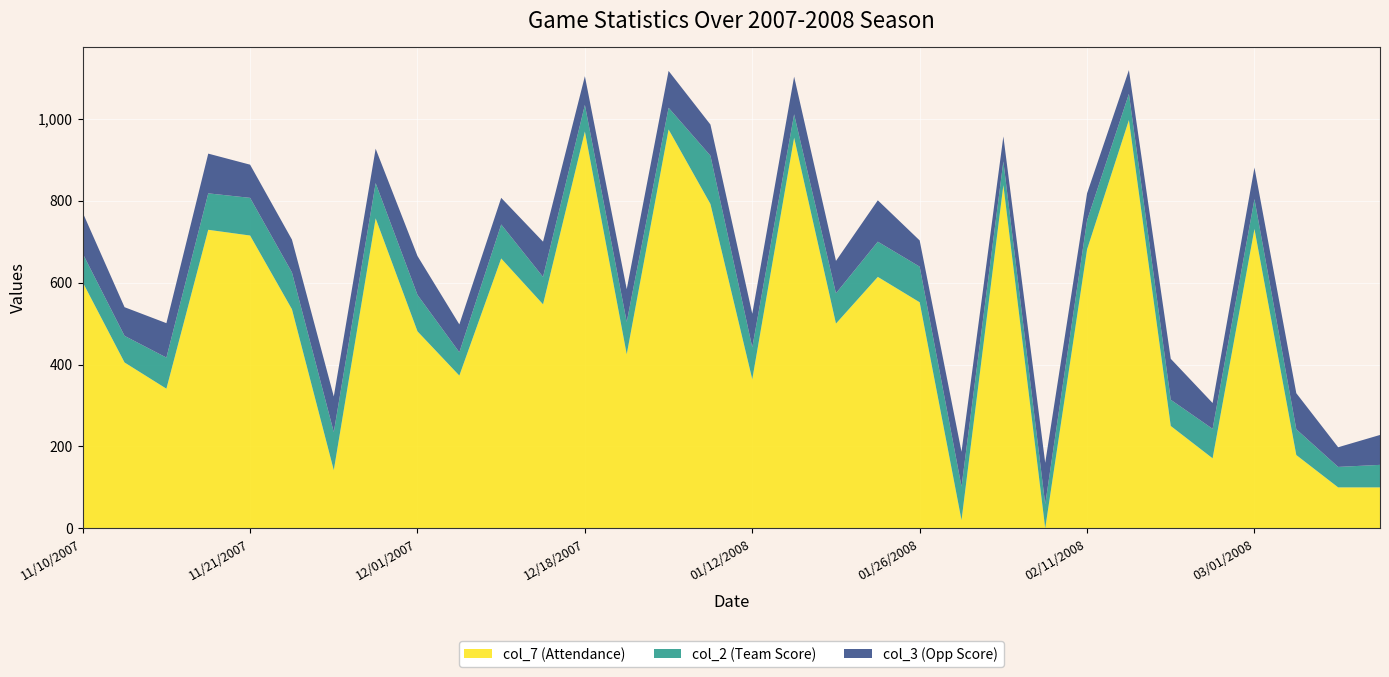

Reading left to right, list all the values displayed in this chart.

col_7 (Attendance): 601	405	341	729	715	535	142	757	481	373	659	547	969	425	974	792	364	954	500	614	552	20	838	0	681	997	250	171	731	179	100	100
col_2 (Team Score): 70	65	76	89	92	90	93	86	89	57	83	67	65	79	53	118	78	57	74	86	87	82	58	59	71	64	64	72	73	63	50	55
col_3 (Opp Score): 100	70	84	97	81	80	87	84	95	68	65	86	70	80	90	76	82	92	79	101	64	85	61	101	66	58	100	63	77	88	48	73